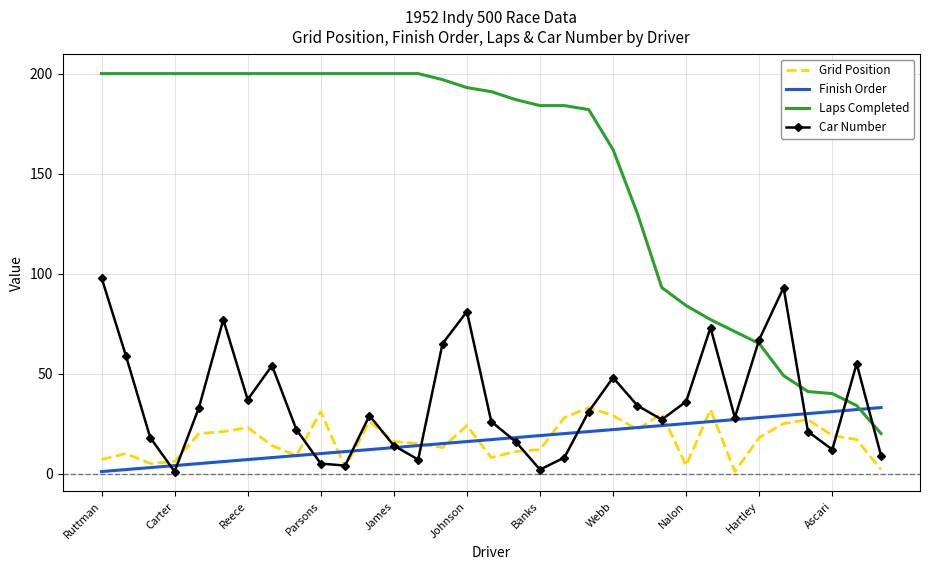

What is the highest value of the Grid Position series?

33